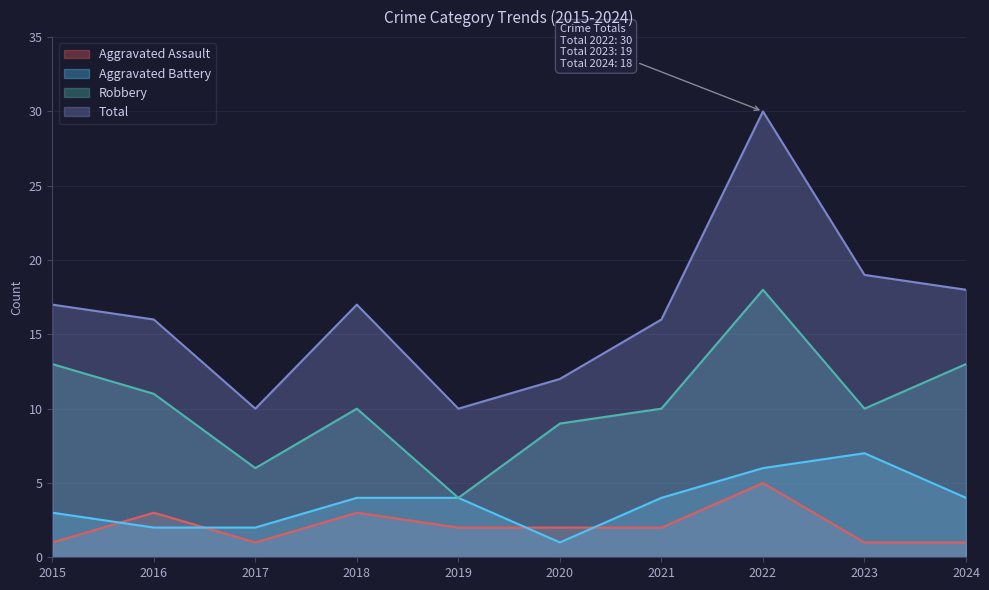

In Aggravated Battery, how many points are lower than both neighbors (excluding endpoints)?

1